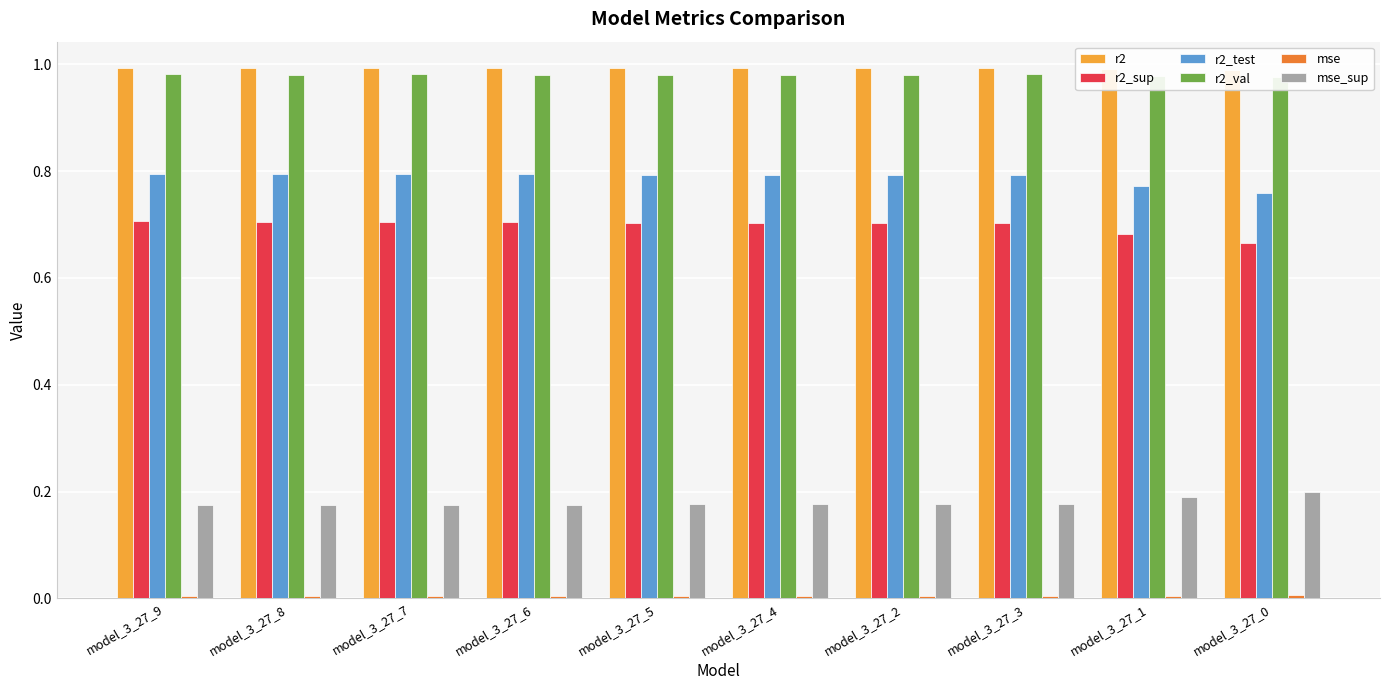

Which series has the largest range (max minus min)?

r2_sup